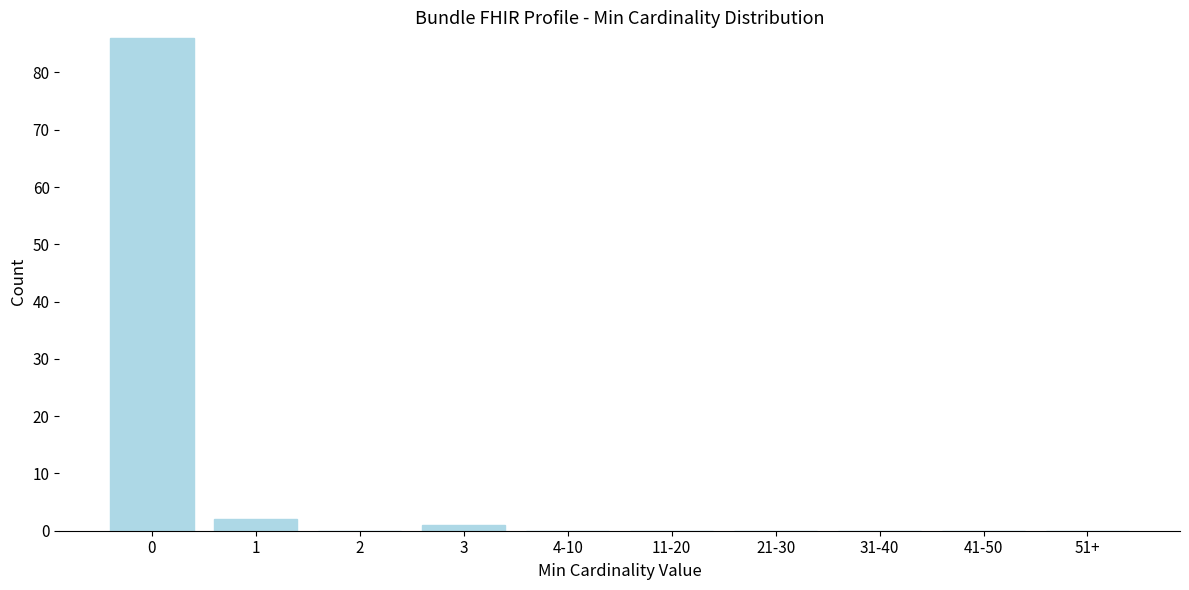

Reading right to left, transcribe all the data shown in this chart.

51+=0	41-50=0	31-40=0	21-30=0	11-20=0	4-10=0	3=1	2=0	1=2	0=86